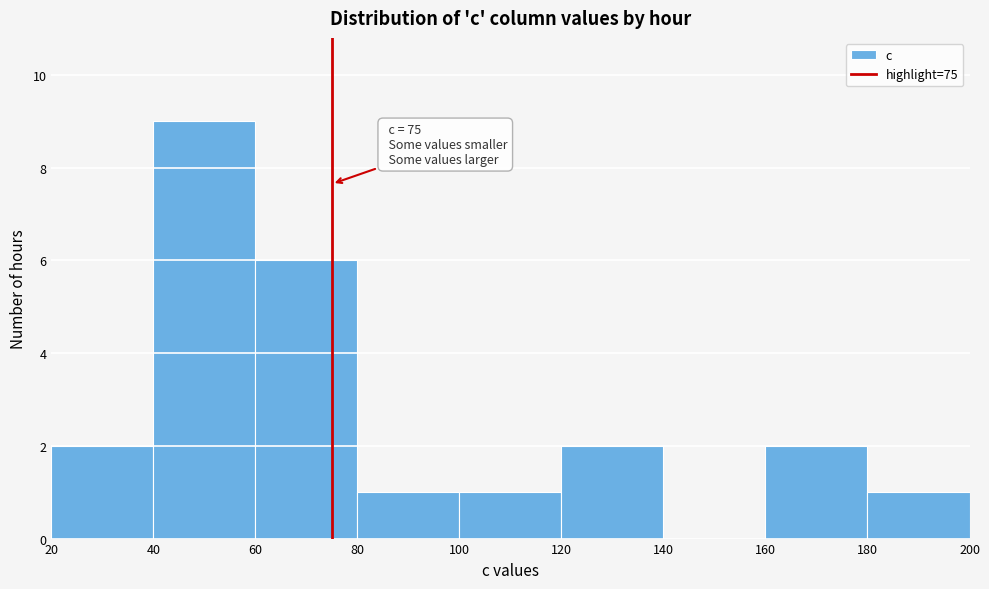

Which range on the x-axis has the tallest bar?

40 to 60